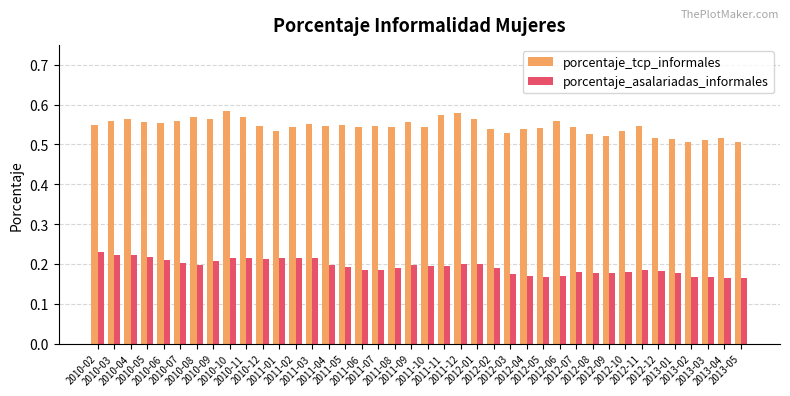

What is the label of the 36th bar from the left?

2013-01